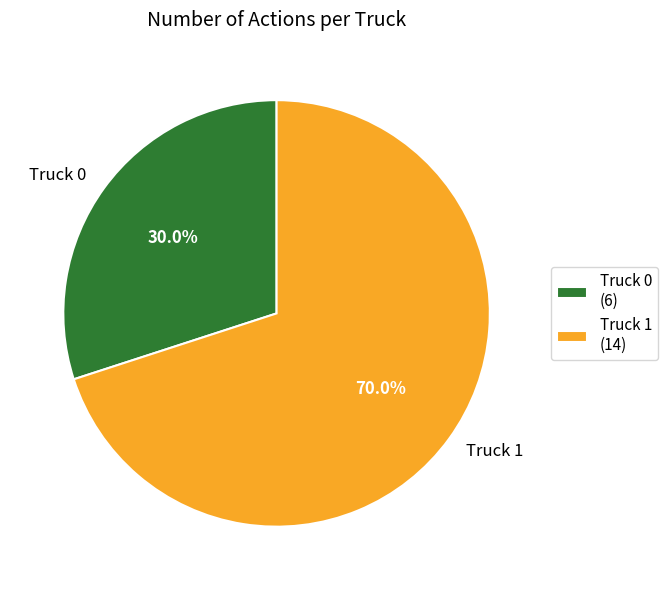

Is it true that Truck 0 is 30% of the pie?

True